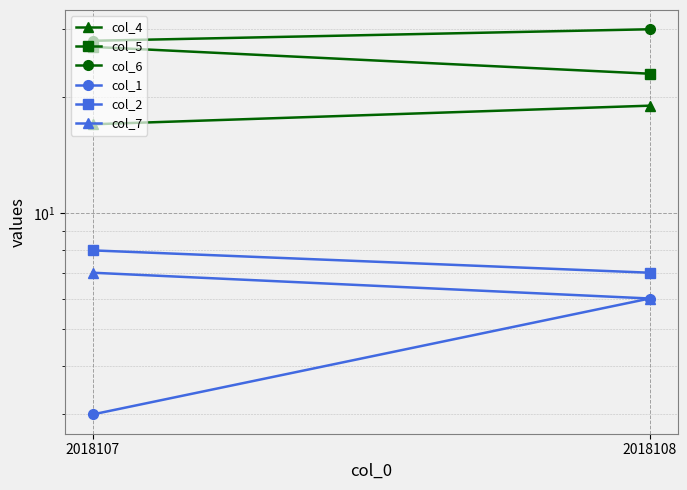

Which series has the largest total across all categories?

col_6